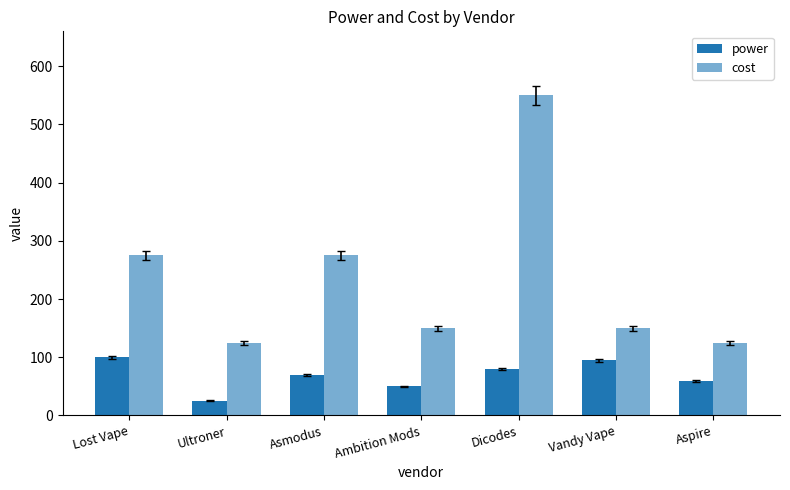

What is the label of the 4th bar from the right?

Ambition Mods